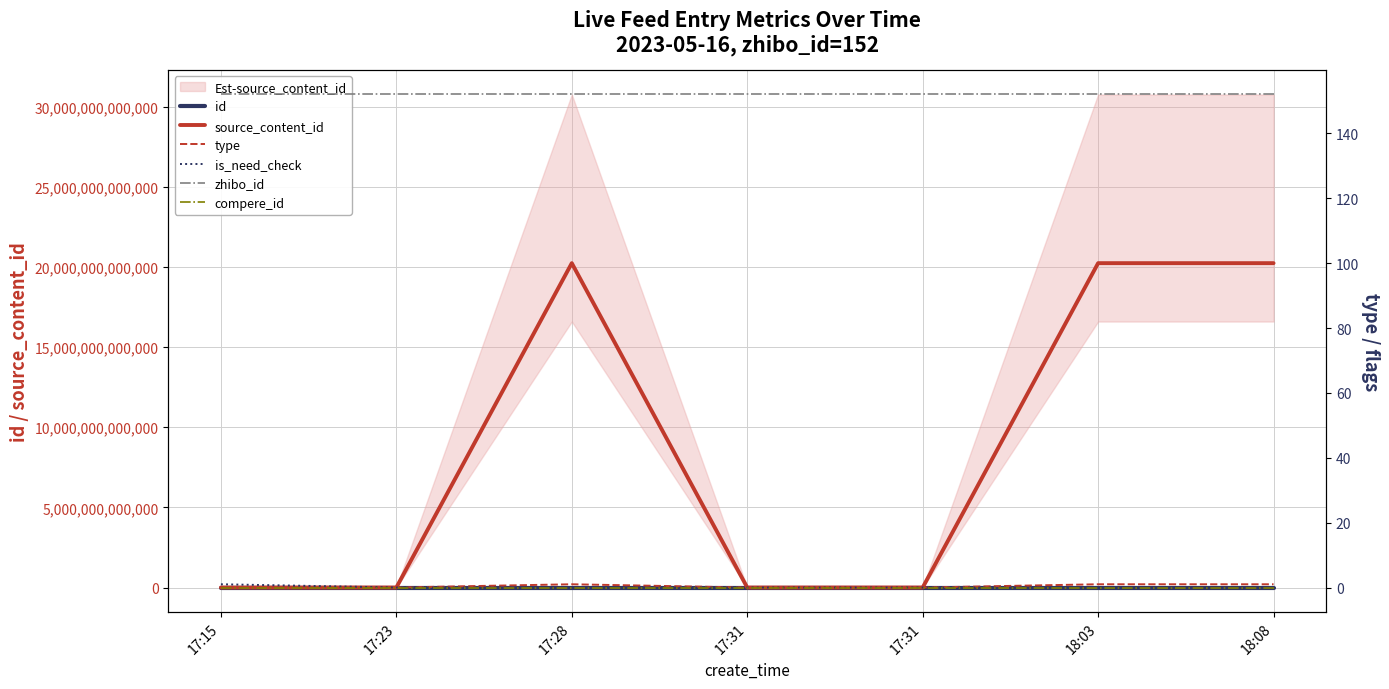

Reading left to right, list all the values displayed in this chart.

id: 3110737	3110746	3110751	3110754	3110755	3110784	3110789
source_content_id: 0	0	20230516172815	0	0	20230516180343	20230516180936
type: 0	0	1	0	0	1	1
is_need_check: 1	0	0	0	0	0	0
zhibo_id: 152	152	152	152	152	152	152
compere_id: 0	0	0	0	0	0	0